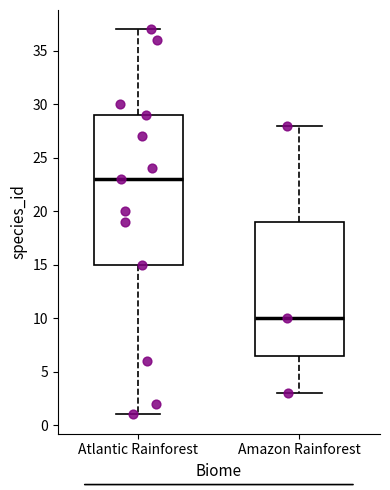

Reading left to right, transcribe this box plot: for each box, give where its median line is, the range the box spans, and where its two whiskers end, as read against the y-axis. The values are not printed on the chart, so give them approximately, as read against the axis.

Atlantic Rainforest: median 23.0, box 15.0 to 29.0, whiskers 1.0 to 37.0
Amazon Rainforest: median 10.0, box 6.5 to 19.0, whiskers 3.0 to 28.0